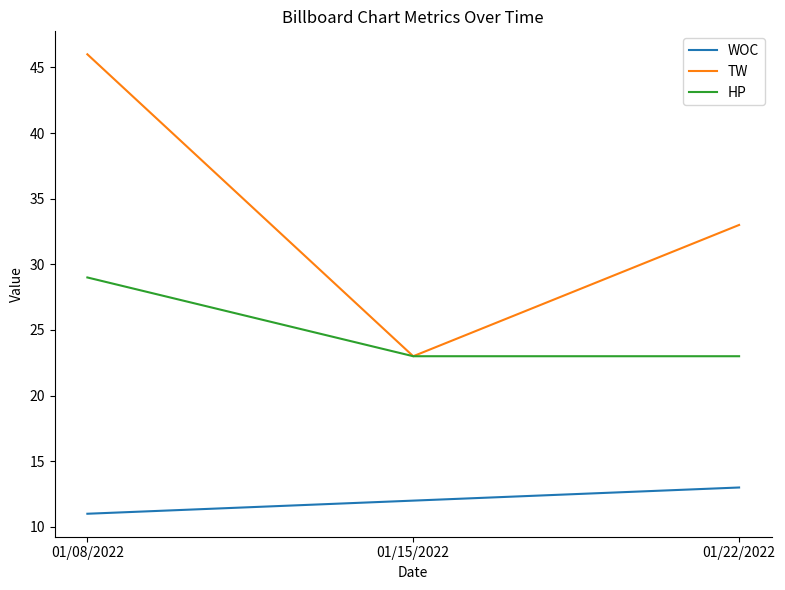

Is it true that WOC equals 11 at 01/08/2022?

True